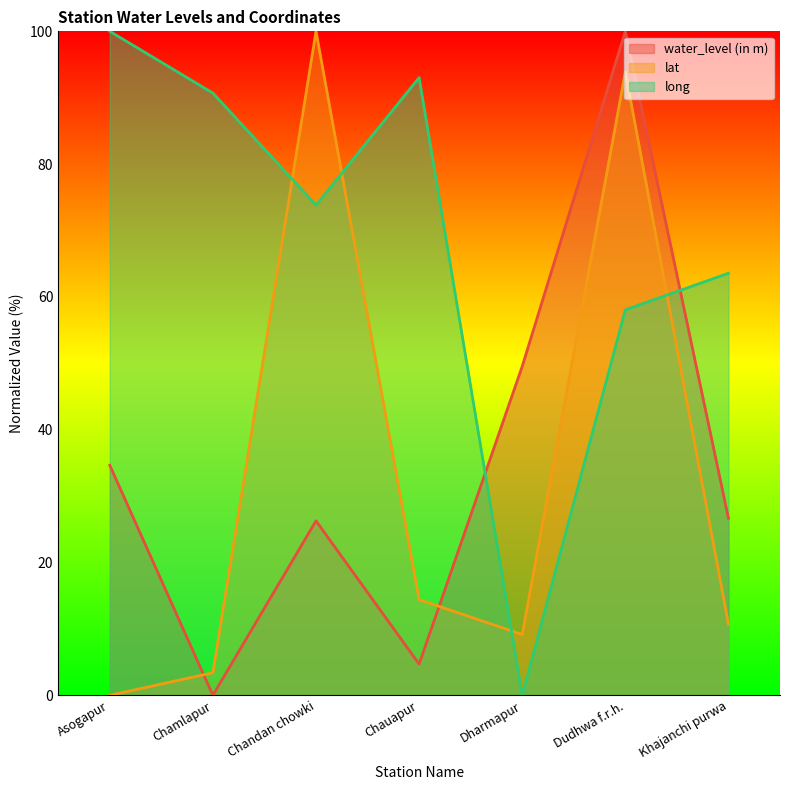

What is the sum of the water_level (in m) values at Dharmapur and Asogapur?

84.2